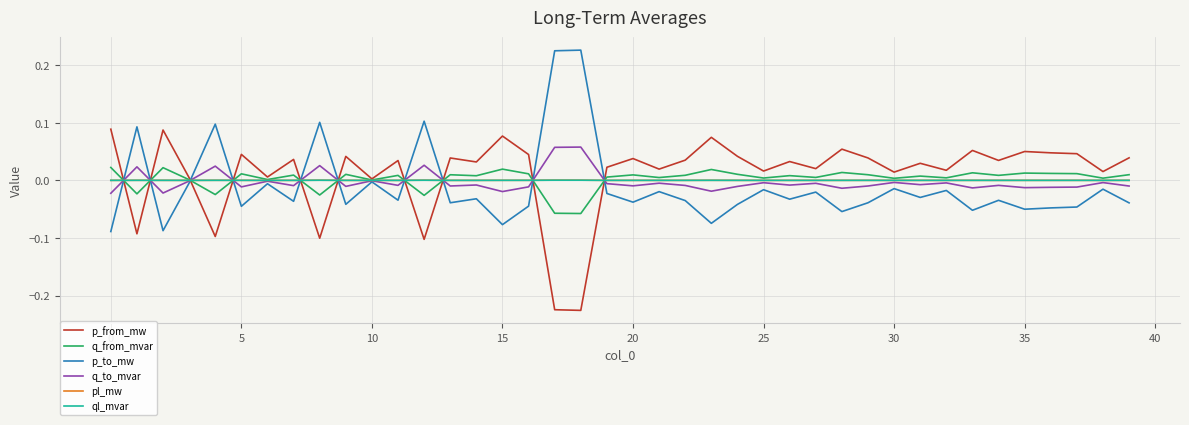

True or false: q_from_mvar and p_from_mw intersect in this chart.

True